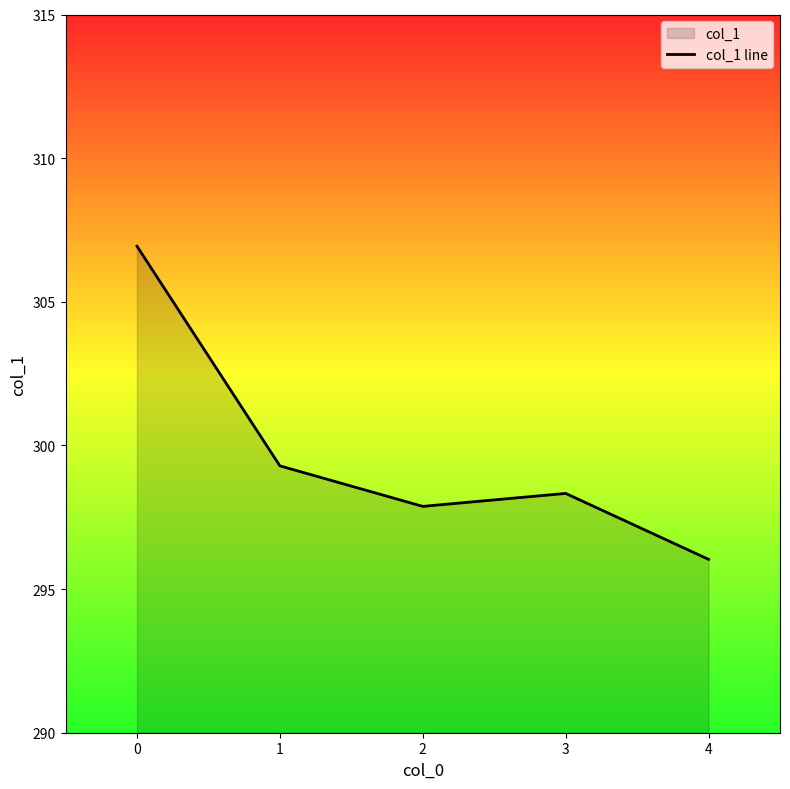

How many lines are shown in the chart?

1